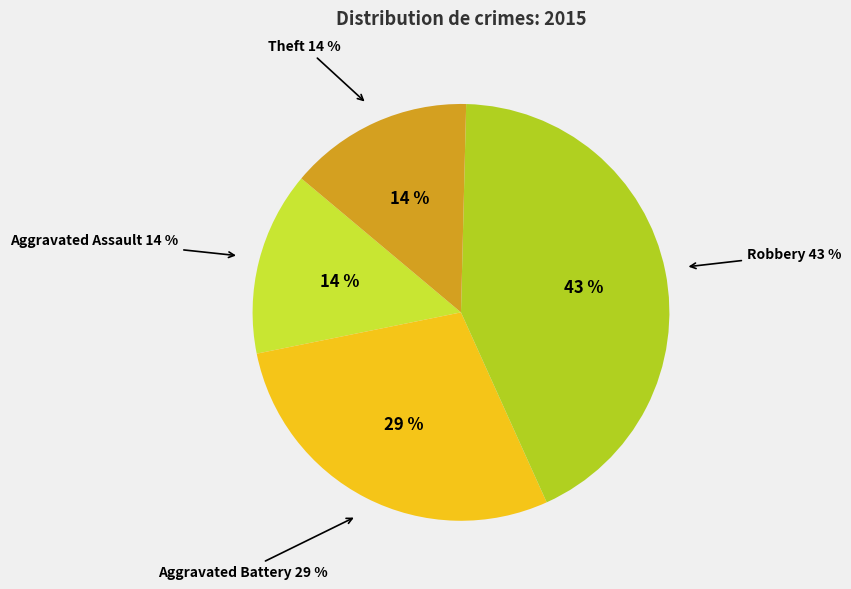

Do Aggravated Assault and Aggravated Battery together represent more than half of the pie?

No